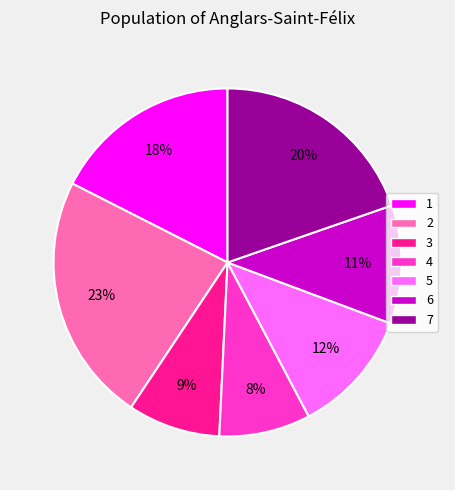

Is 4 the majority of the pie?

No